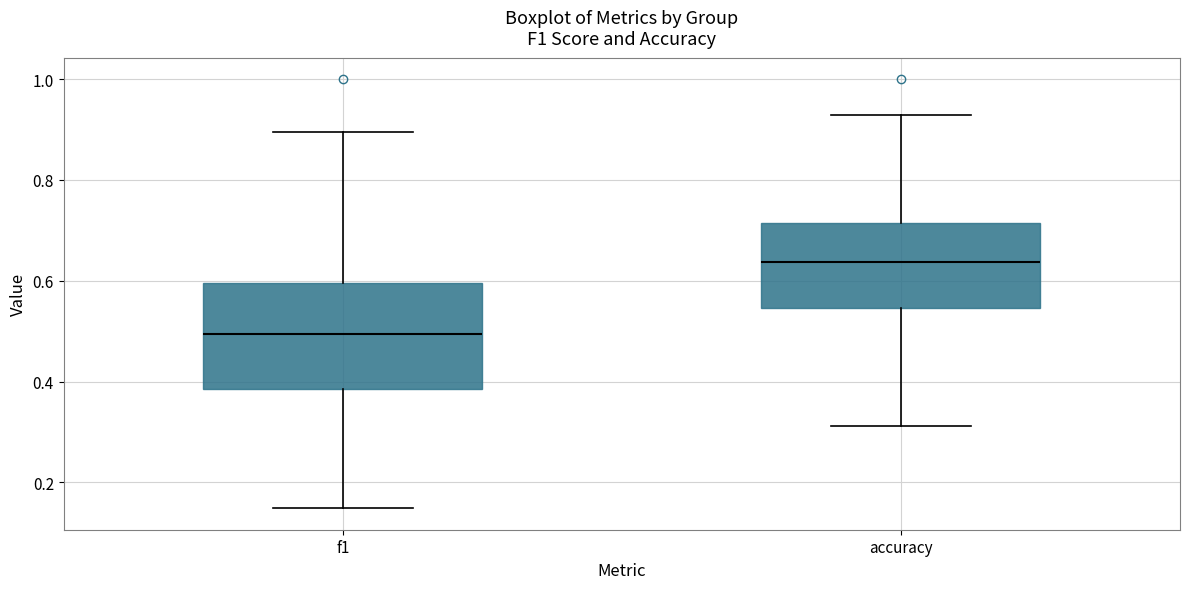

Reading left to right, transcribe this box plot: for each box, give where its median line is, the range the box spans, and where its two whiskers end, as read against the y-axis. The values are not printed on the chart, so give them approximately, as read against the axis.

f1: median 0.50, box 0.38 to 0.60, whiskers 0.14 to 0.90
accuracy: median 0.64, box 0.54 to 0.72, whiskers 0.32 to 0.92